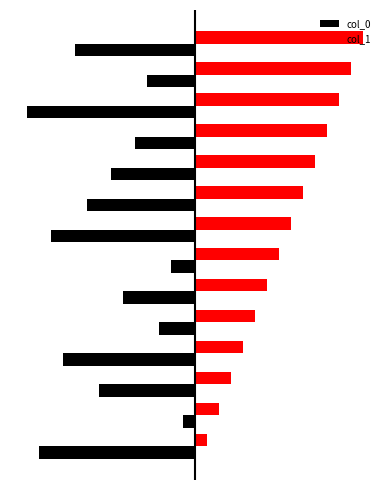

Which series has the largest range (max minus min)?

col_0